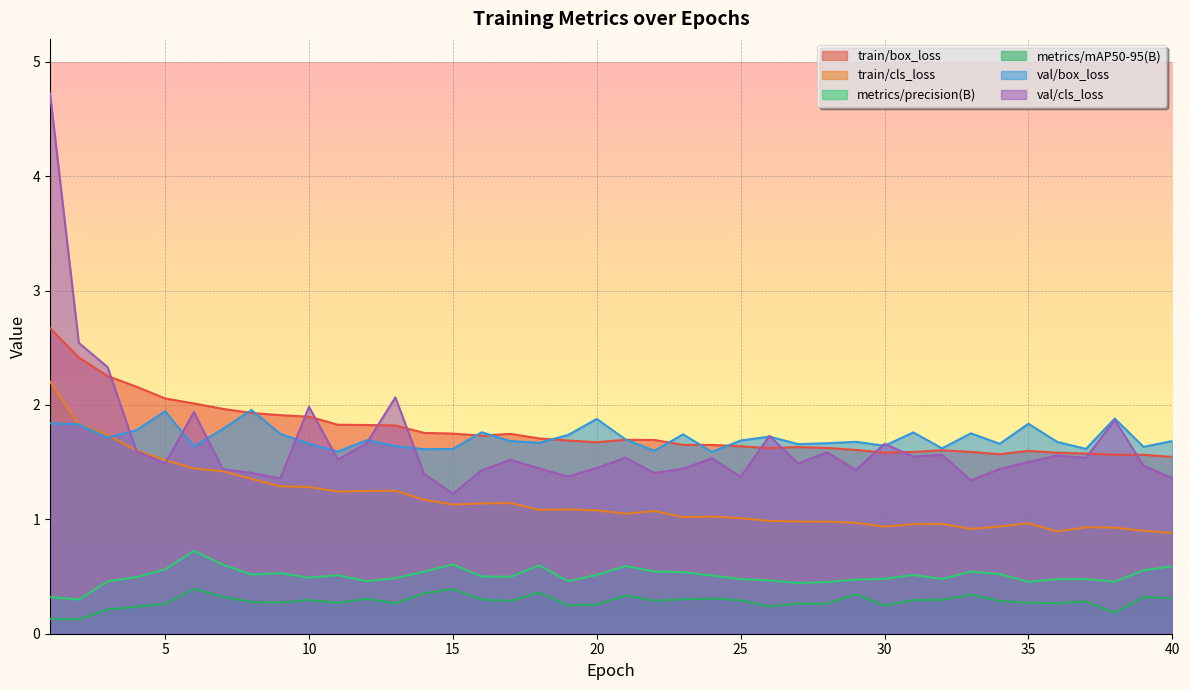

What is the difference between the maximum and minimum values in the train/cls_loss series?

1.3